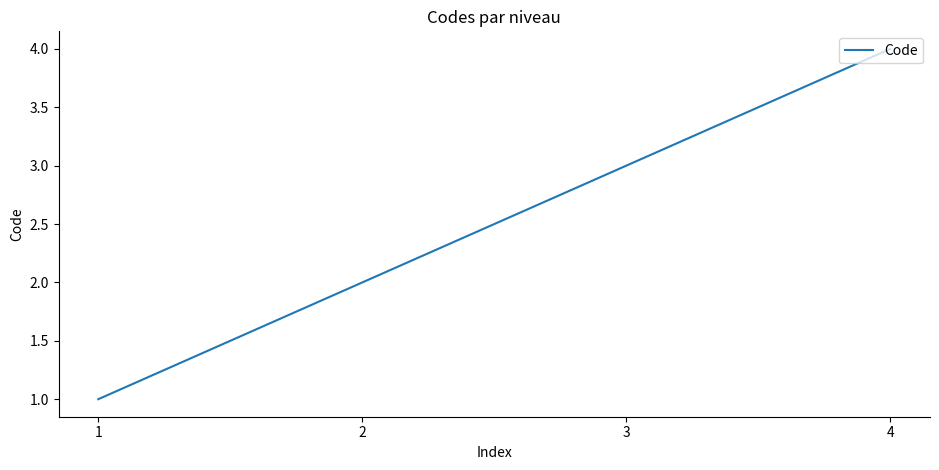

Which label corresponds to the largest value in the chart?

4